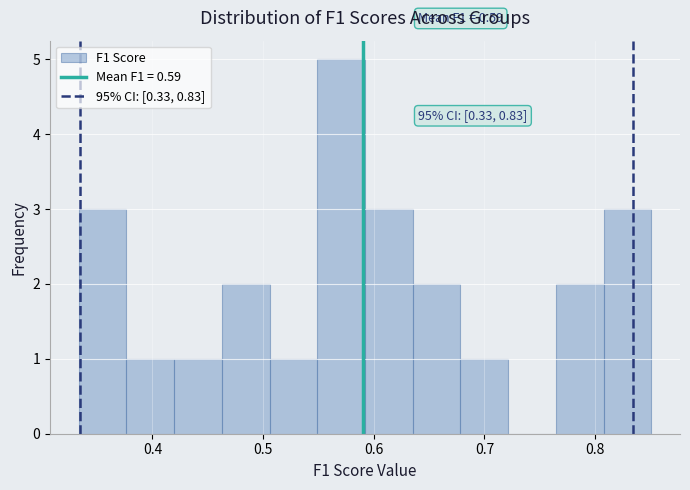

Over which range of the x-axis is the bar tallest?

0.55 to 0.59